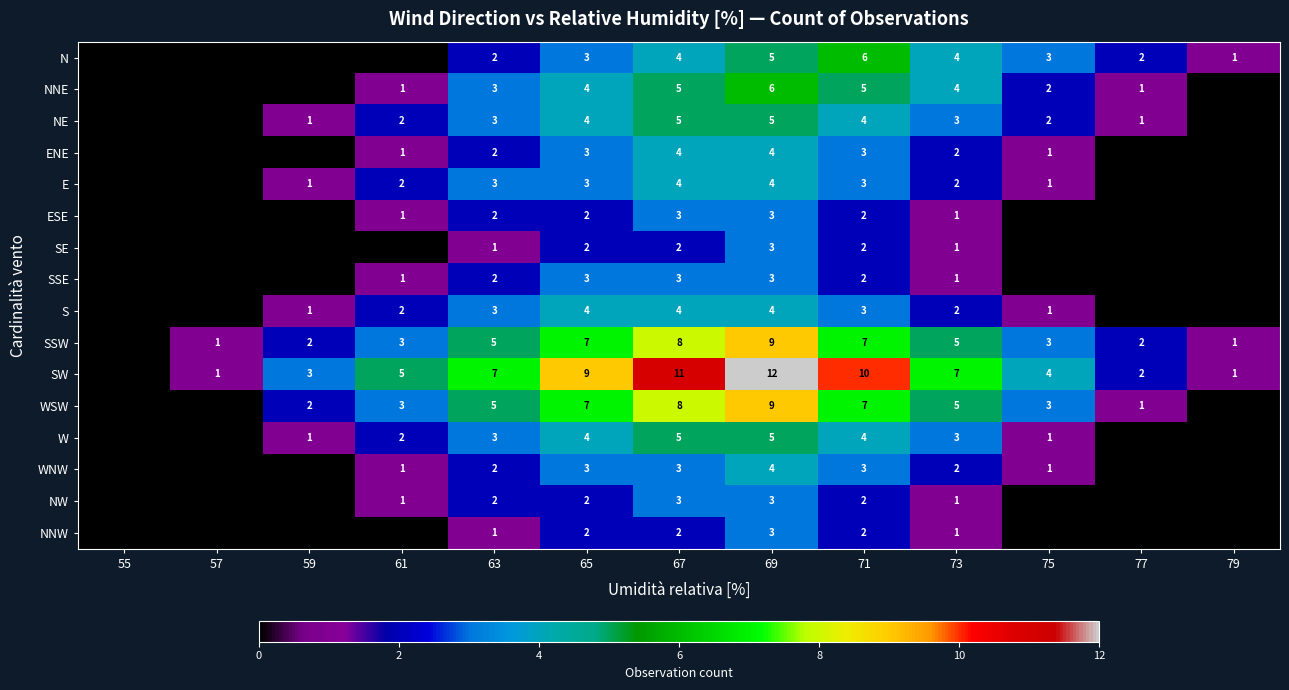

What is the difference between the NNE values at 71 and 61?

4